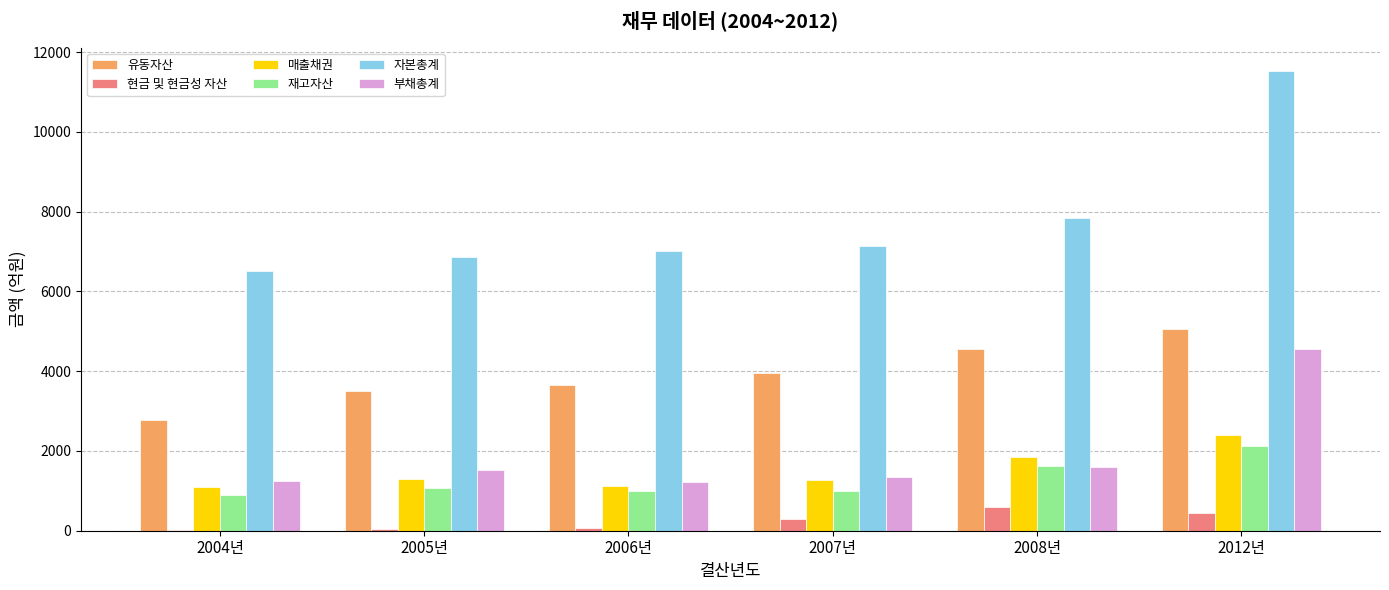

The 매출채권 series shows 1275.9 at 2007년. True or false?

True